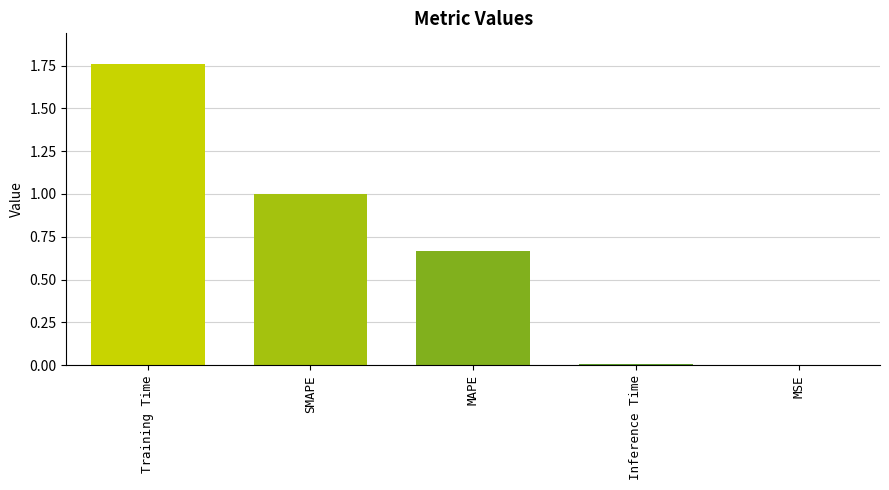

Are the bars horizontal?

No